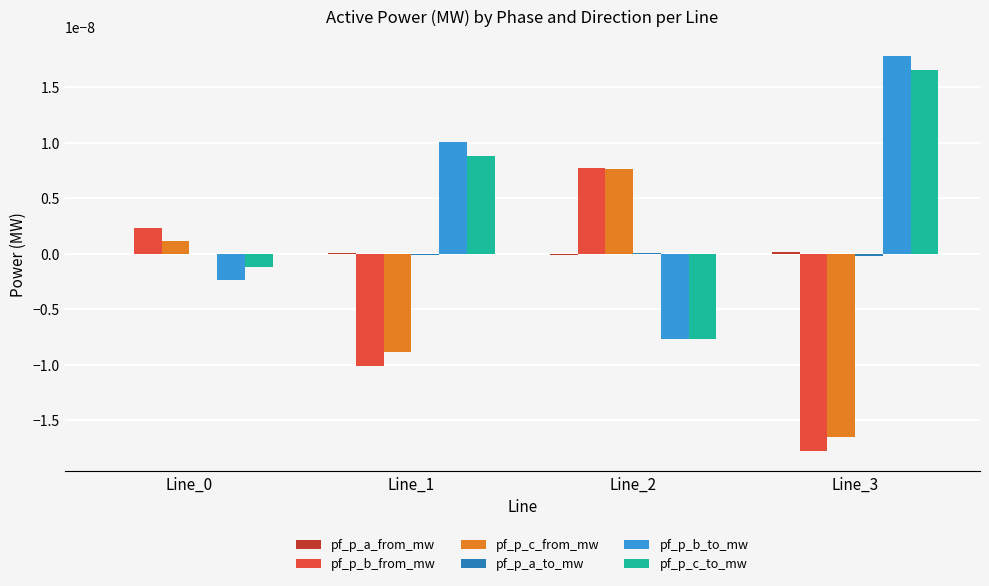

How many values in pf_p_b_to_mw are above zero?

2